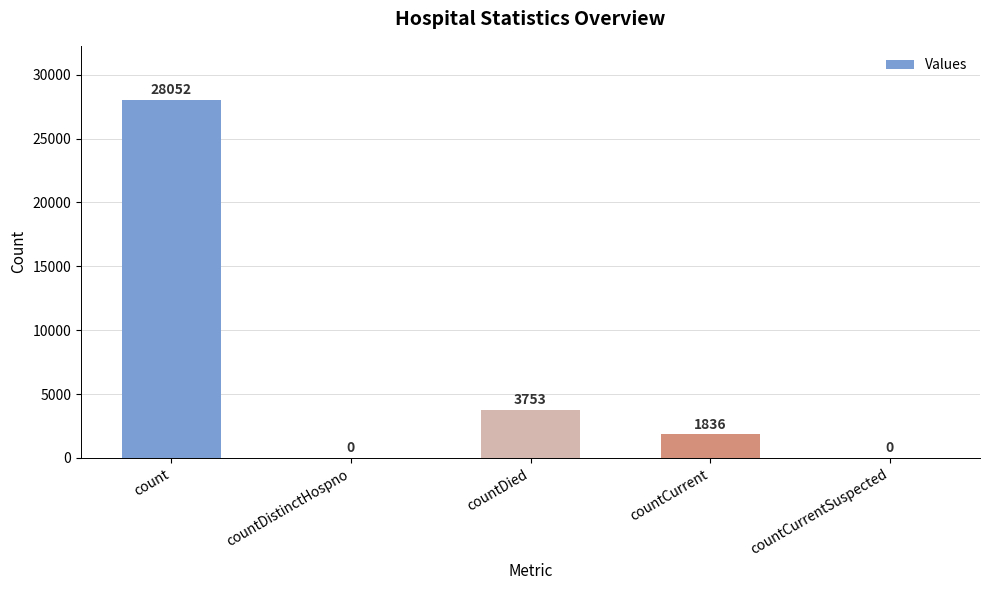

What is the sum of all values?

33641